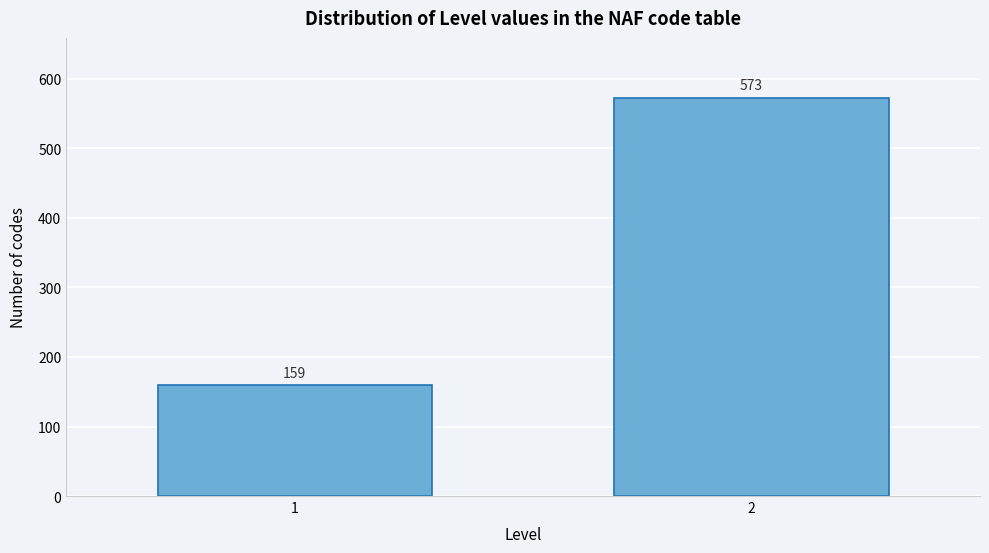

Reading left to right, transcribe all the data shown in this chart.

1=159	2=573